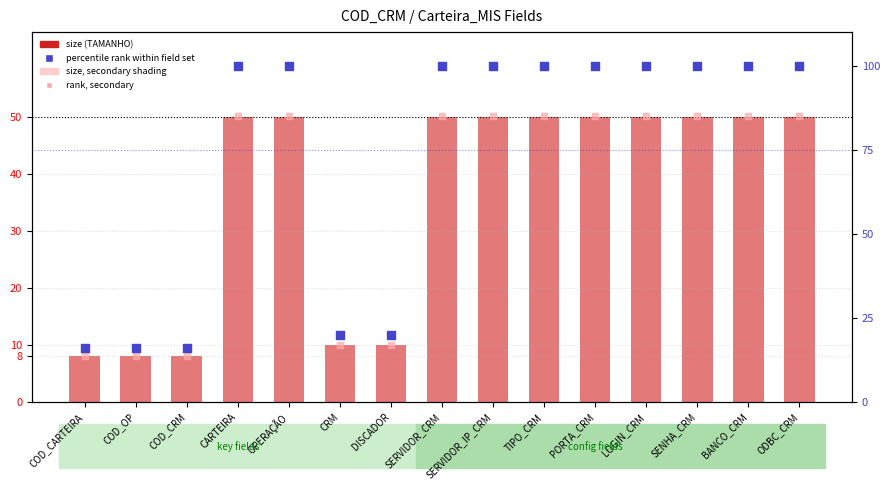

At which category is the sum across all series the highest?

CARTEIRA